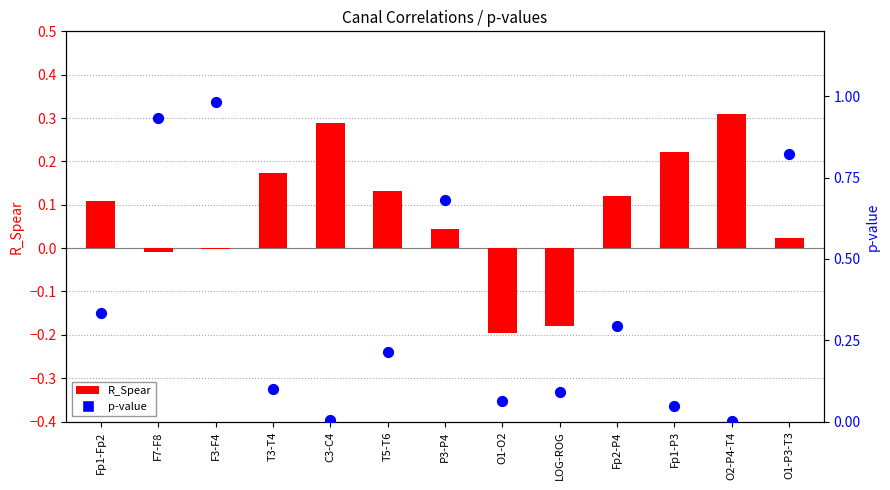

Is the value of R_Spear at Fp1-Fp2 greater than the value of p-value at Fp1-Fp2?

No